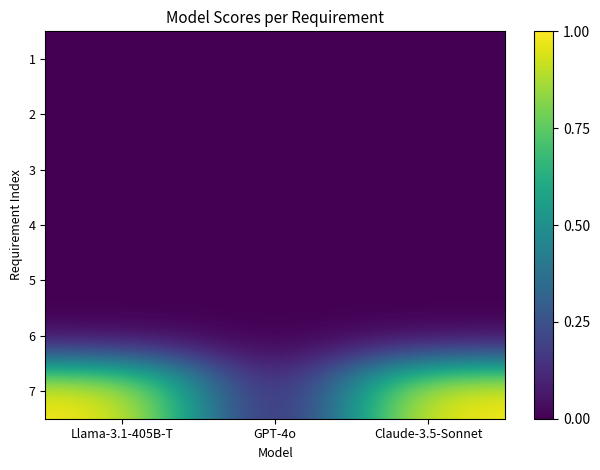

What is the total value across all series at Claude-3.5-Sonnet?

1